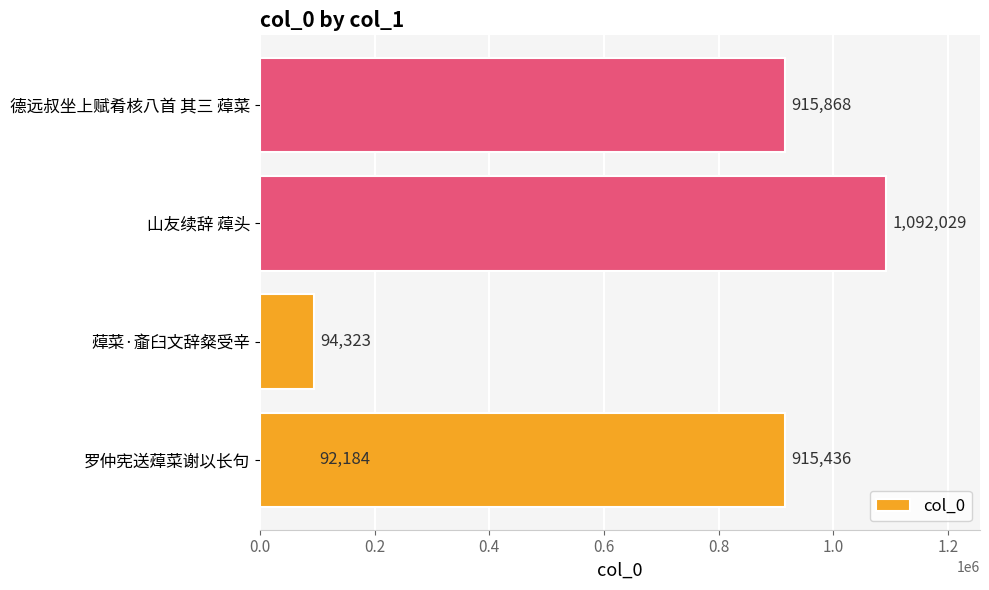

The value at 蔊菜·齑臼文辞粲受辛 is 165060. True or false?

False